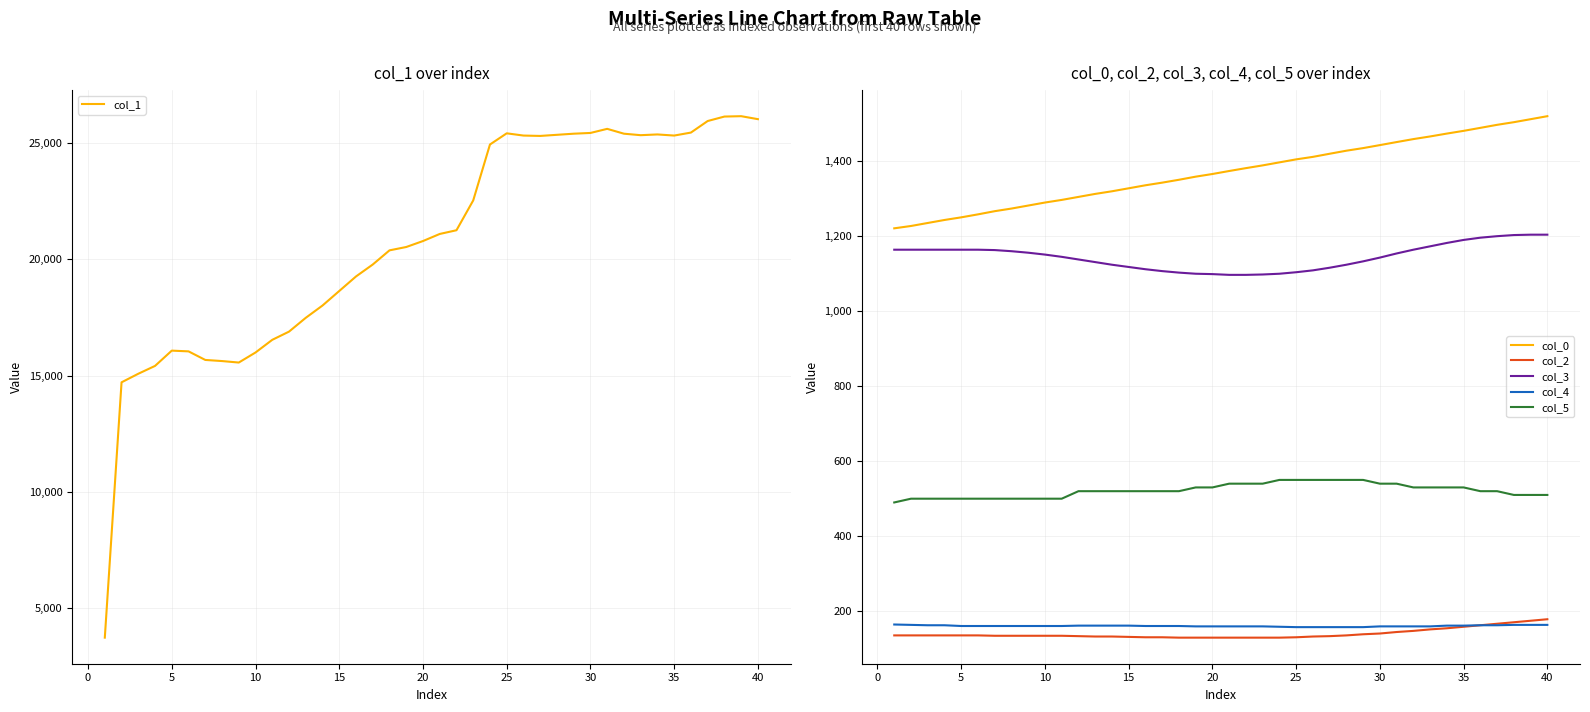

What is the difference between the maximum and second lowest values in the col_5 series?

50.0